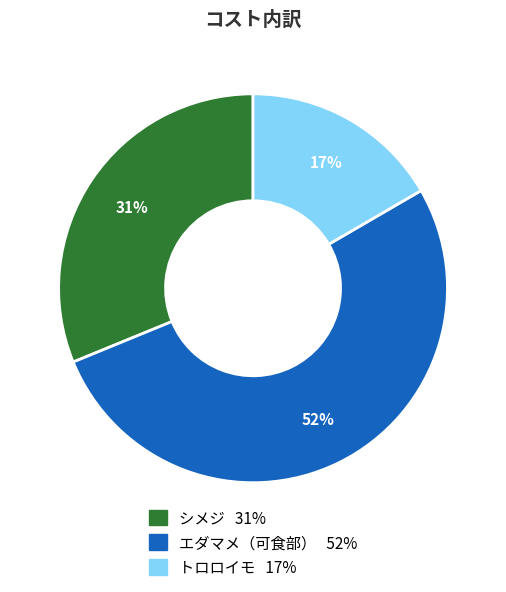

How many segments does this pie chart have?

3